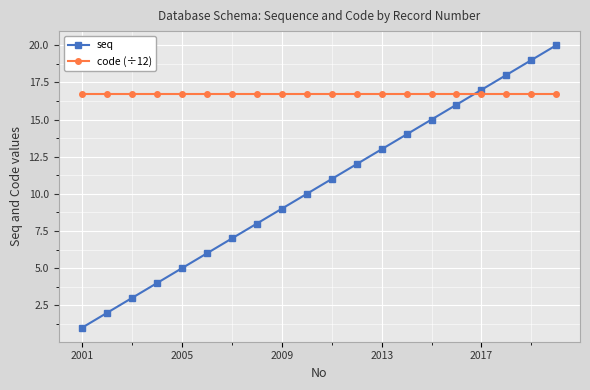

What is the greatest value displayed?

20.0